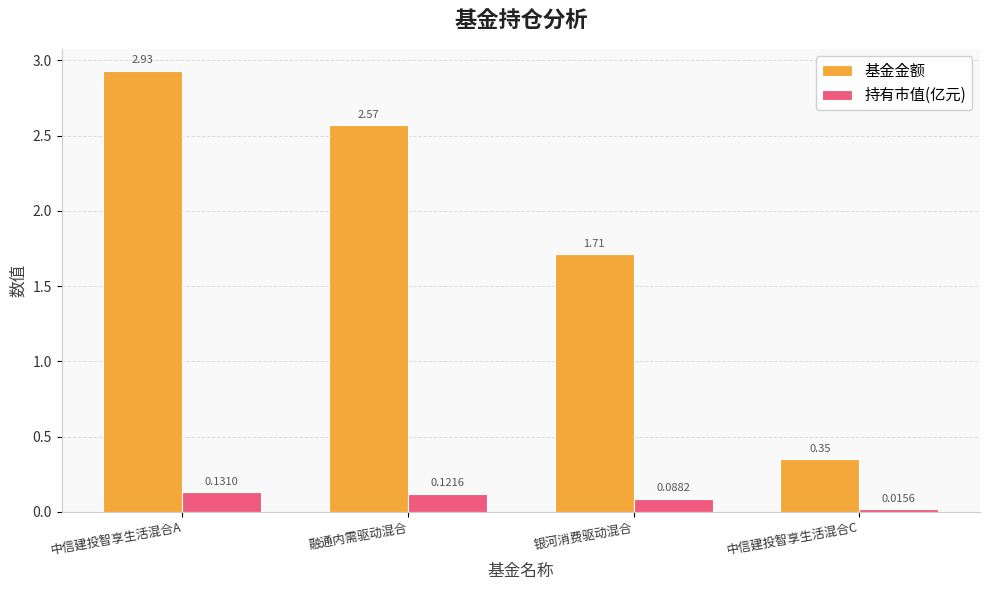

What is the difference between the 基金金额 values at 中信建投智享生活混合C and 银河消费驱动混合?

1.4